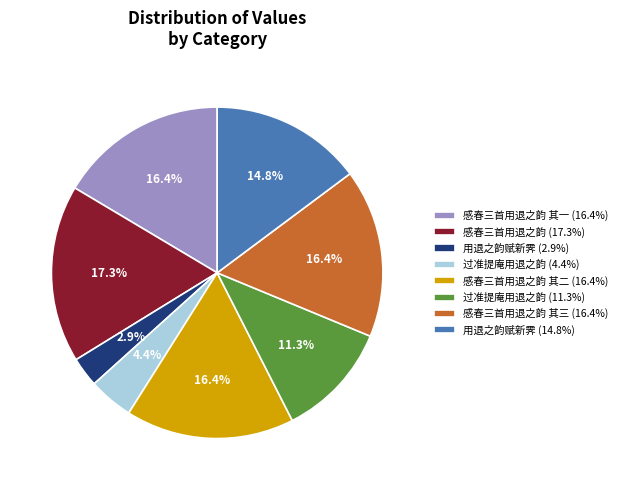

What is the largest slice in the pie chart?

感春三首用退之韵 (17.3%)